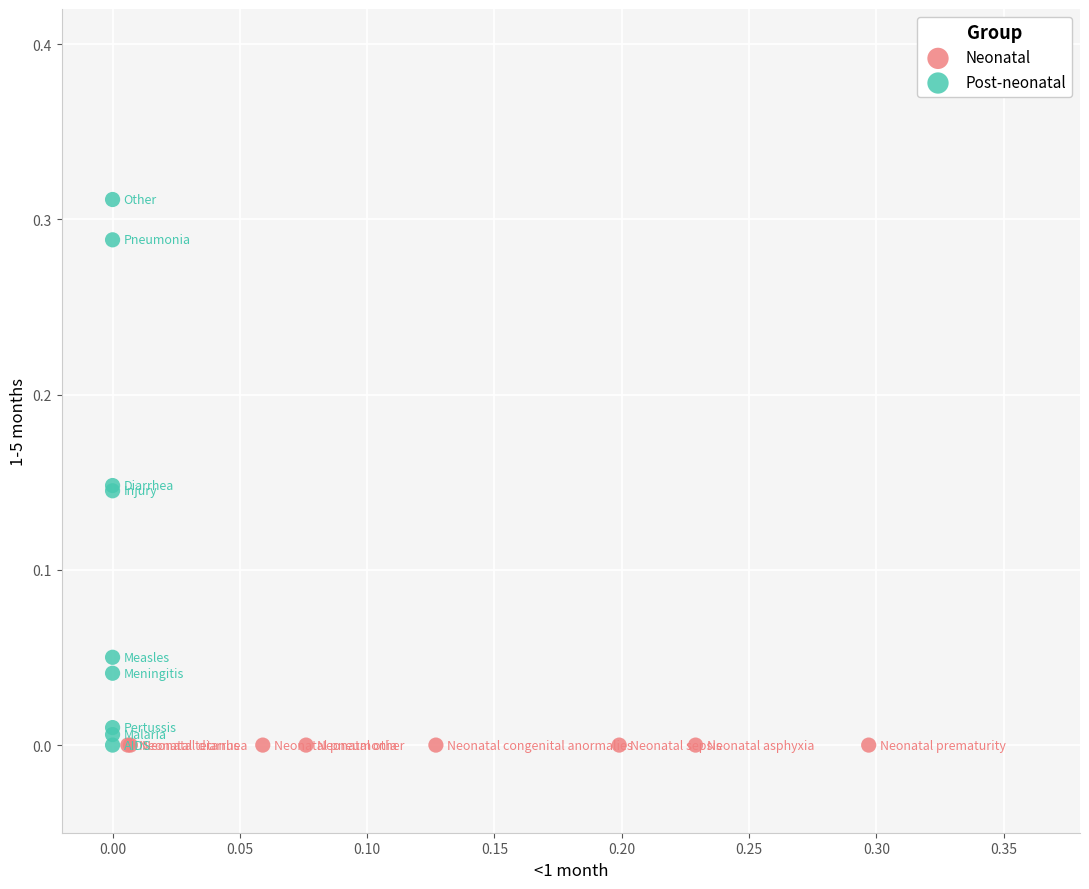

Which series reaches the maximum Y coordinate?

Post-neonatal